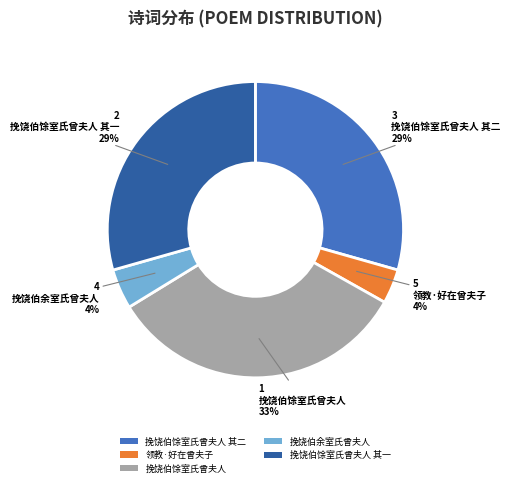

Approximately how many times larger is the value at 挽饶伯馀室氏曾夫人 compared to 挽饶伯馀室氏曾夫人 其一?

1.1